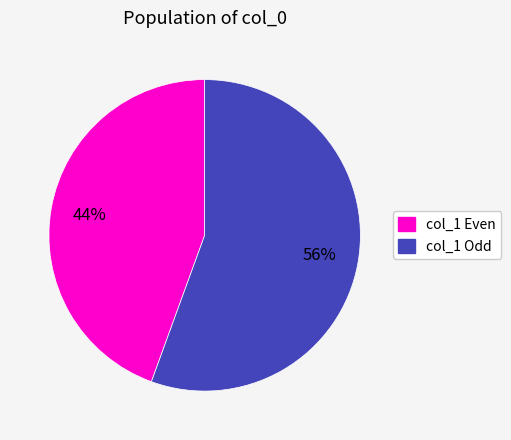

How many segments does this pie chart have?

2